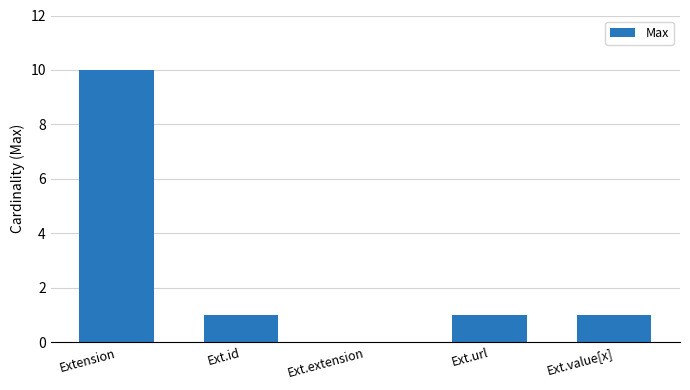

What is the sum of the values at Extension and Ext.value[x]?

11